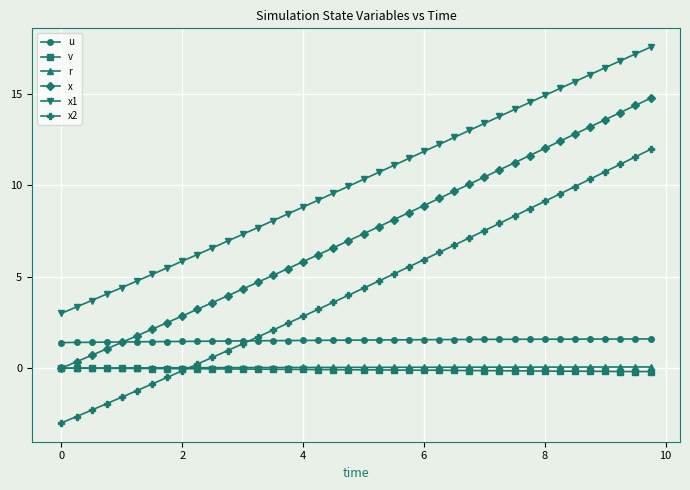

What is the value of the u point at the 27th from the left?

1.6